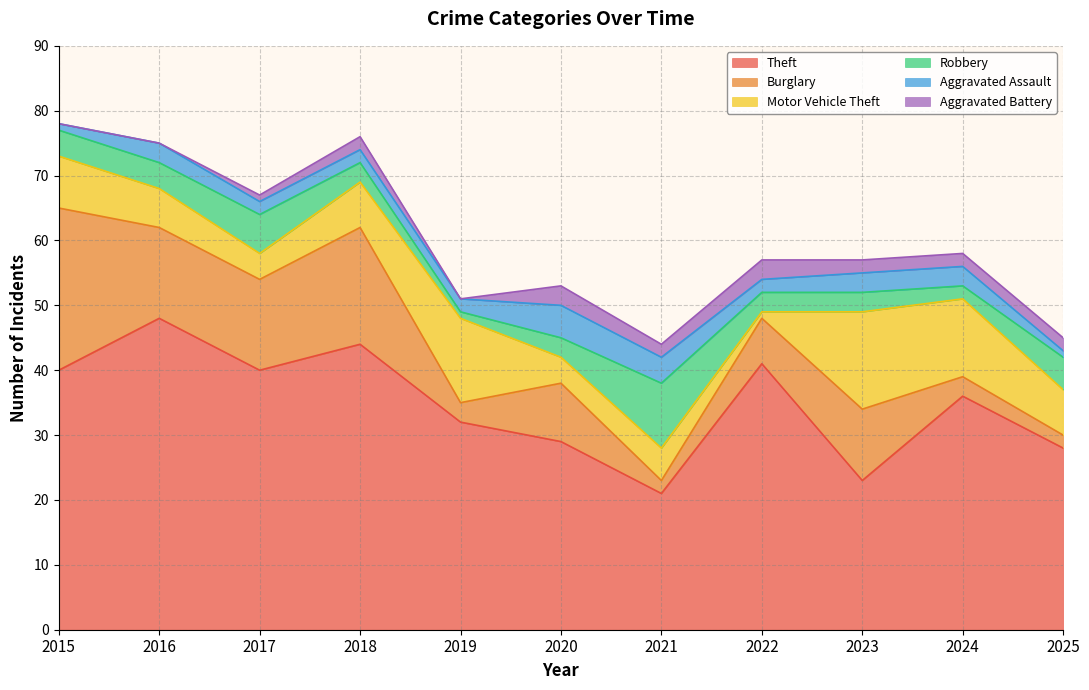

At which category does the chart reach its minimum across all series?

2015